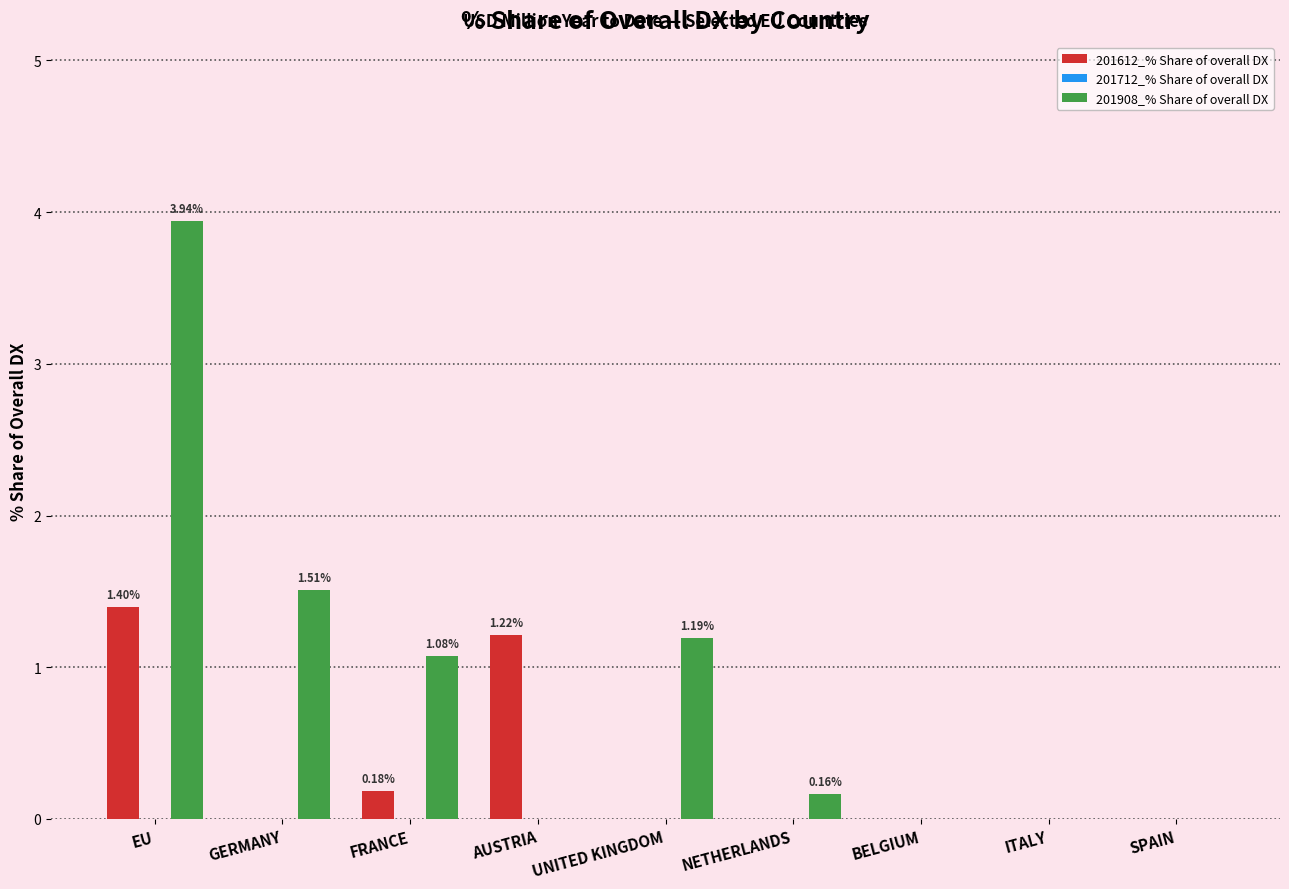

Which series changed the most between EU and FRANCE?

201908_% Share of overall DX